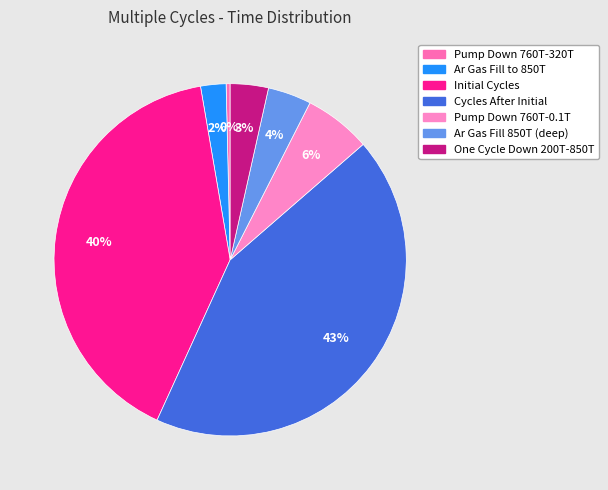

Rank the categories by value from lowest to highest.

Pump Down 760T-320T, Ar Gas Fill to 850T, One Cycle Down 200T-850T, Ar Gas Fill 850T (deep), Pump Down 760T-0.1T, Initial Cycles, Cycles After Initial